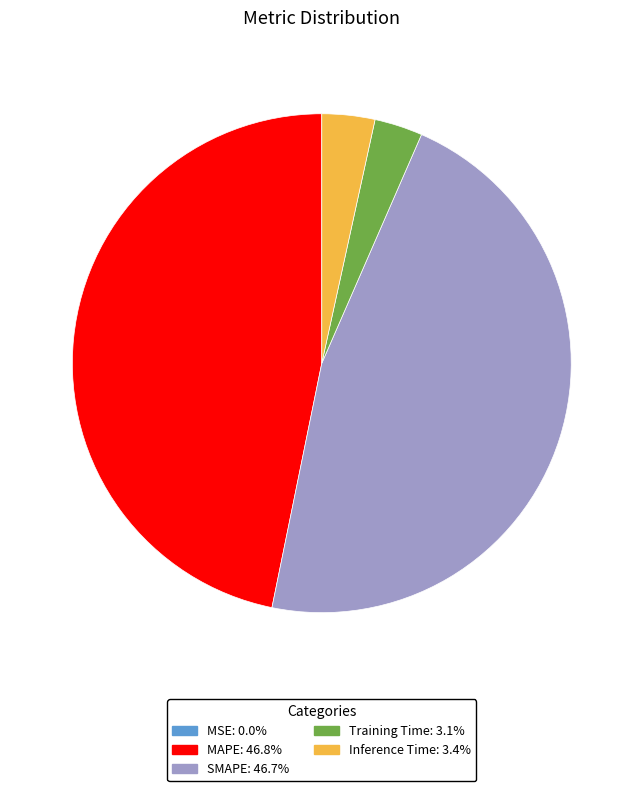

Combined, do Inference Time and Training Time account for over 50%?

No